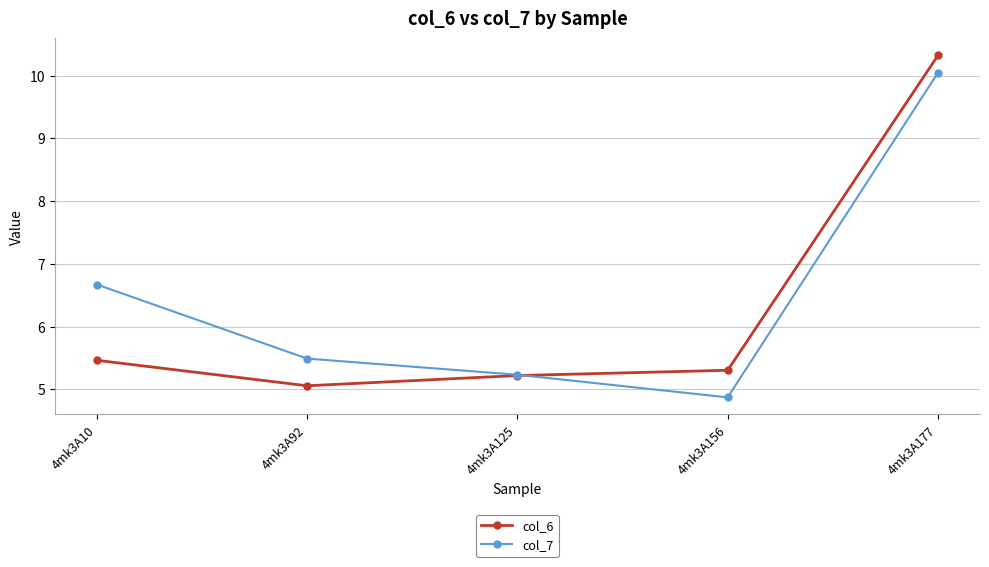

How many values in the col_7 series are below 5?

1